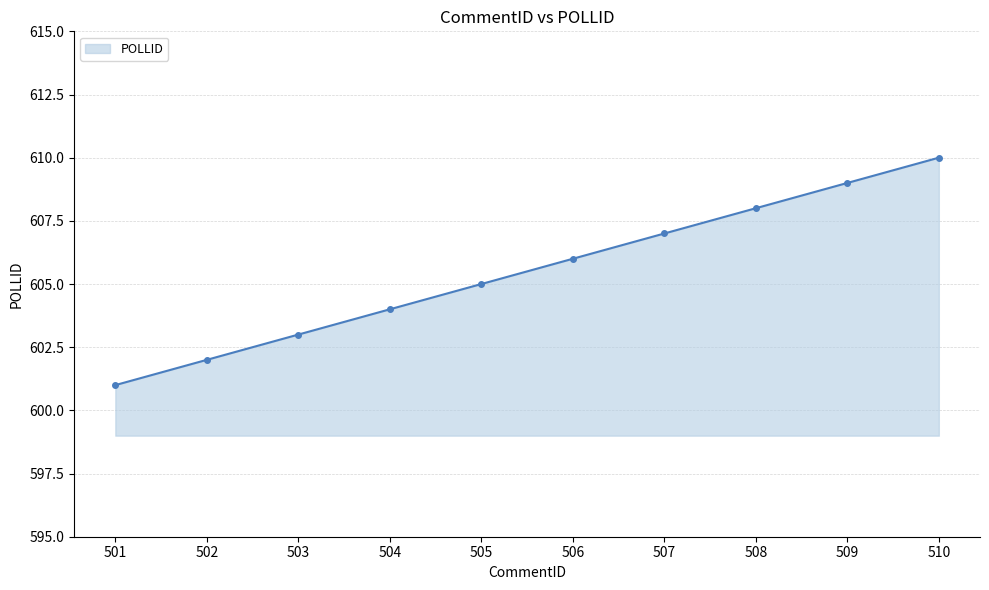

What is the ratio of the value at 508 to the value at 509?

1.0